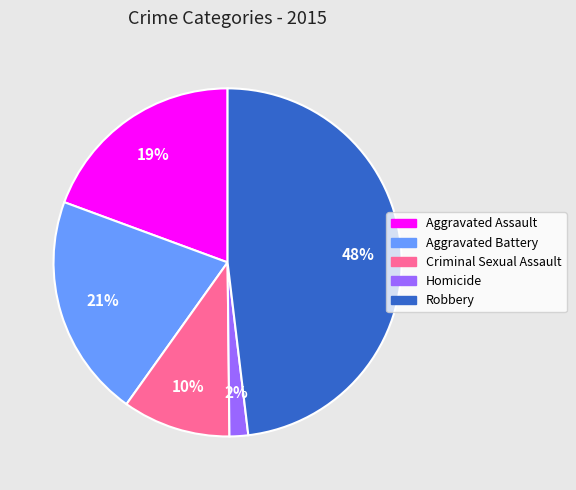

Is there any slice that represents more than half of the pie?

No